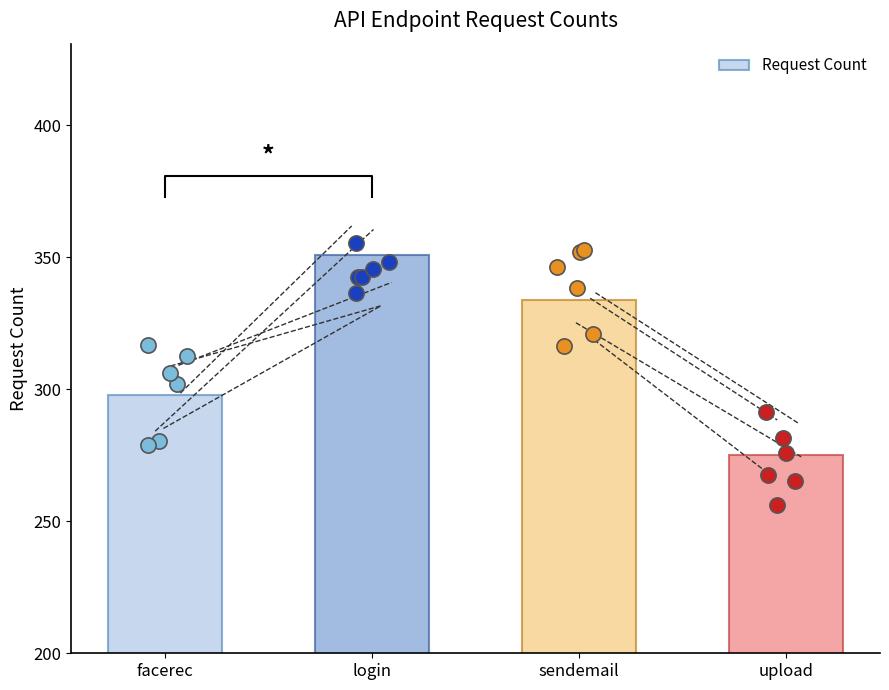

What is the ratio of the value at facerec to the value at sendemail?

0.9